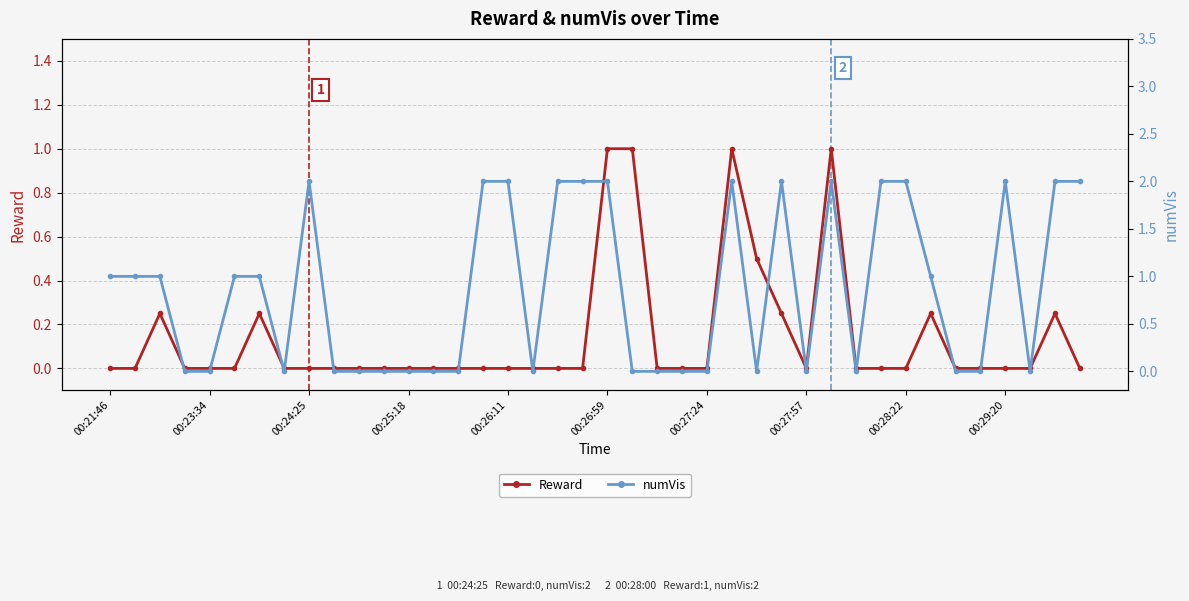

Is it true that numVis equals 2.0 at 00:28:22?

True